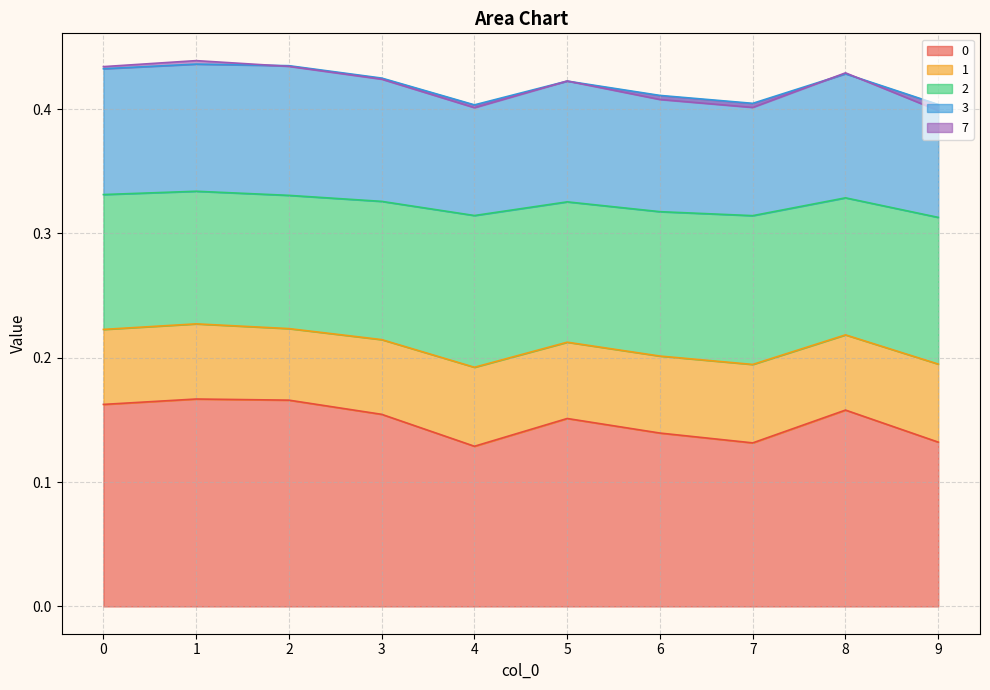

At which category is the sum across all series the highest?

1